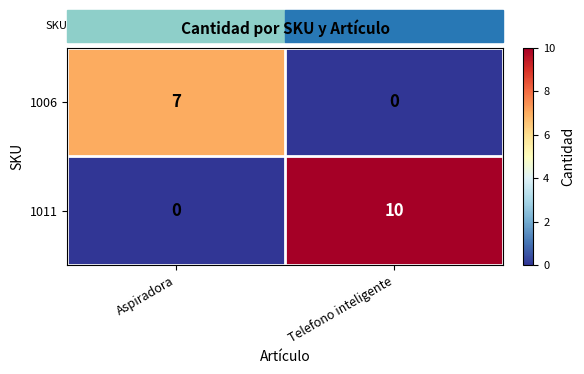

At Telefono inteligente, list the series in order from largest to smallest.

1011, 1006